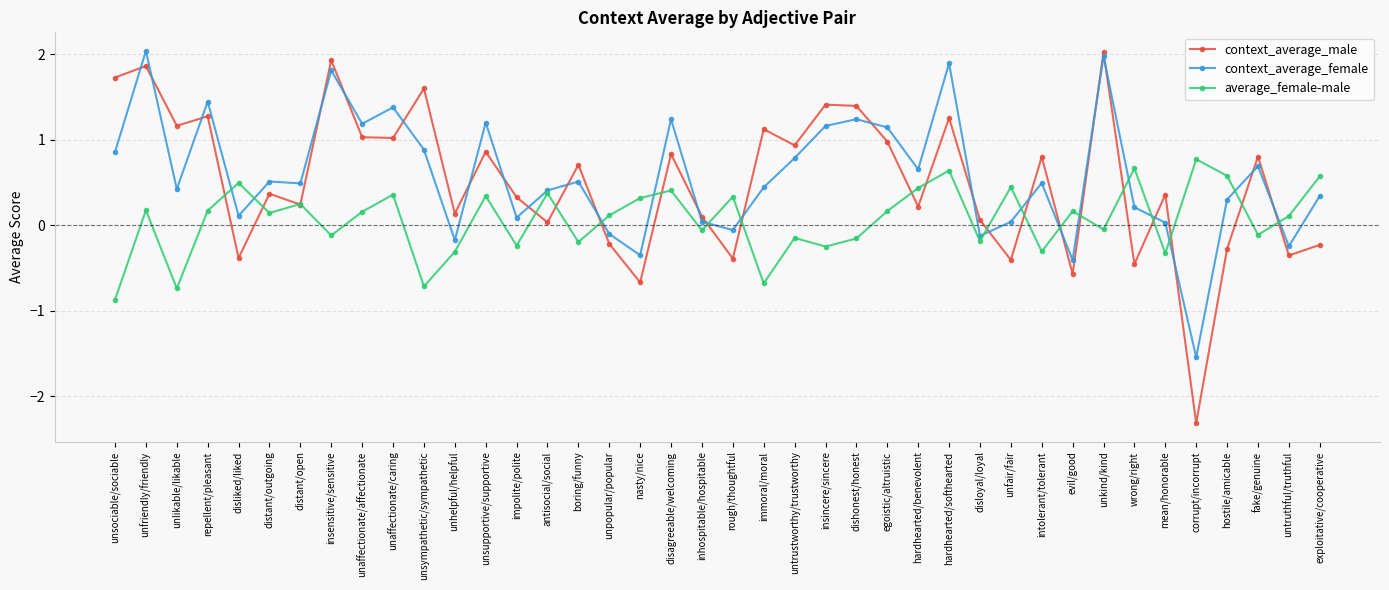

What value does the context_average_female series have at untrustworthy/trustworthy?

0.8